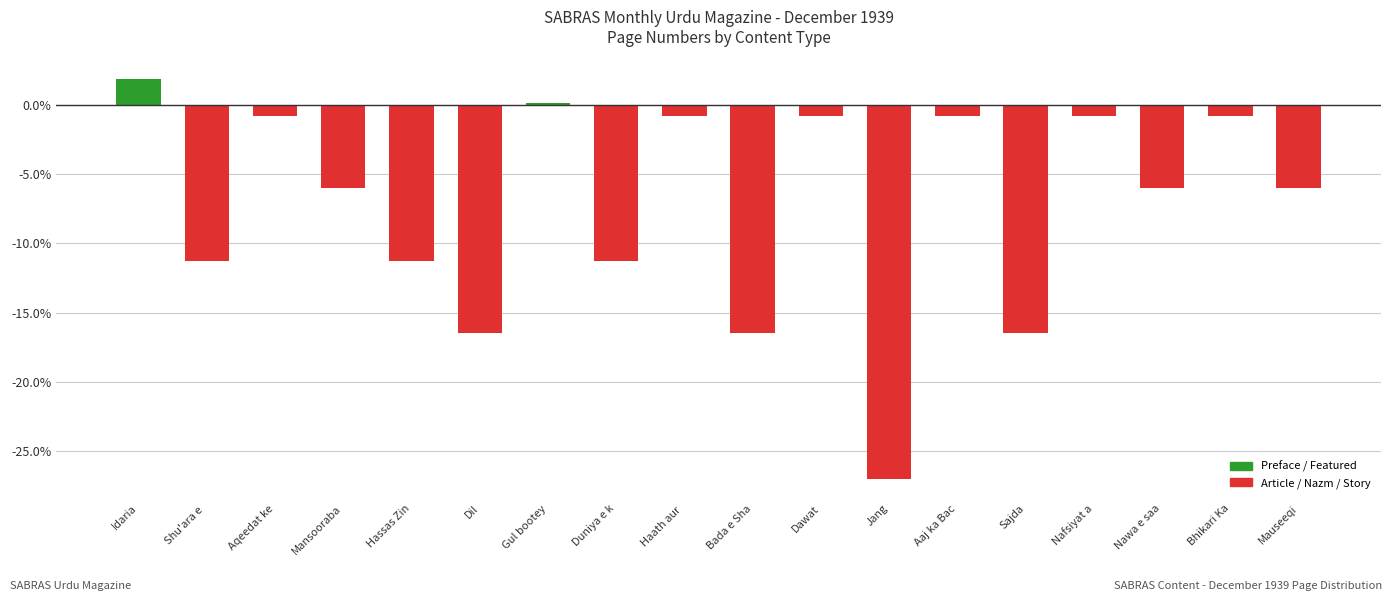

Count the number of data series in this chart.

1